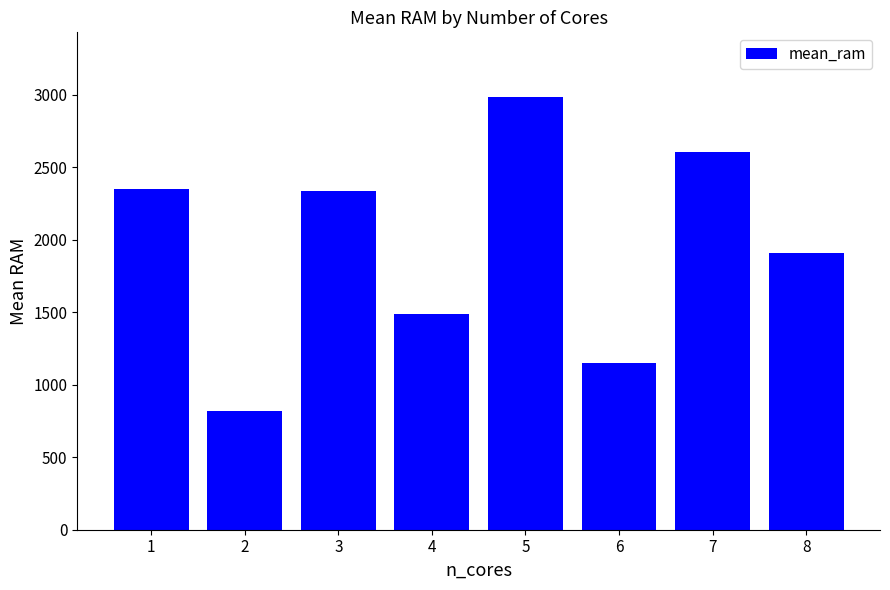

What is the value of the 4th bar from the left?

1490.0